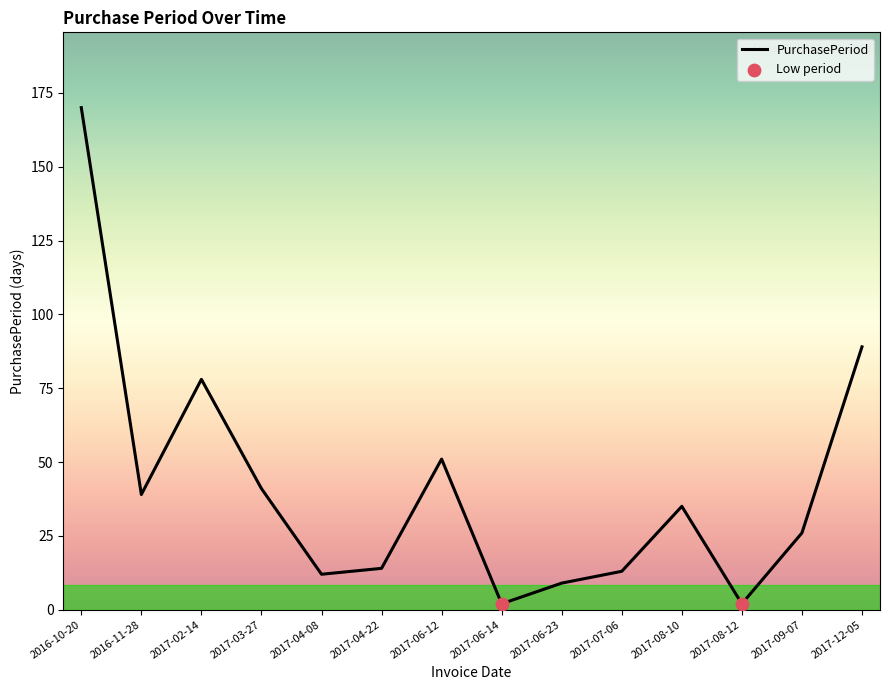

What is the change in value from 2017-02-14 to 2017-06-12?

-27